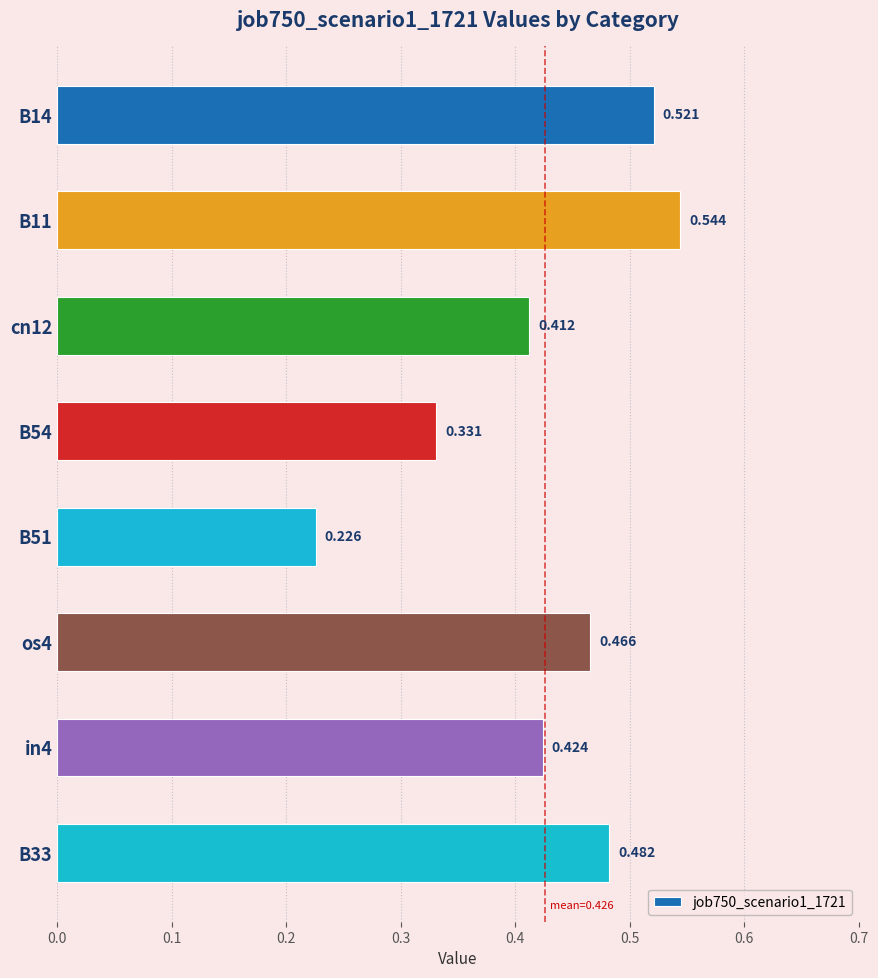

Which category has the highest value across all series?

B11